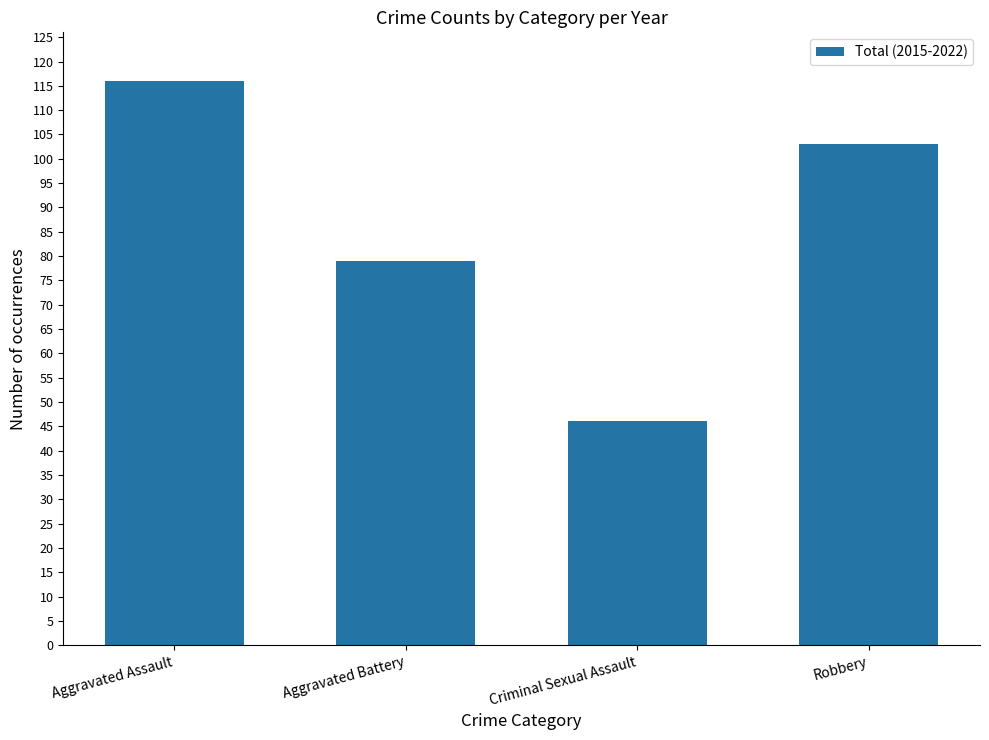

Reading right to left, extract all data points from this chart.

Robbery=103	Criminal Sexual Assault=46	Aggravated Battery=79	Aggravated Assault=116